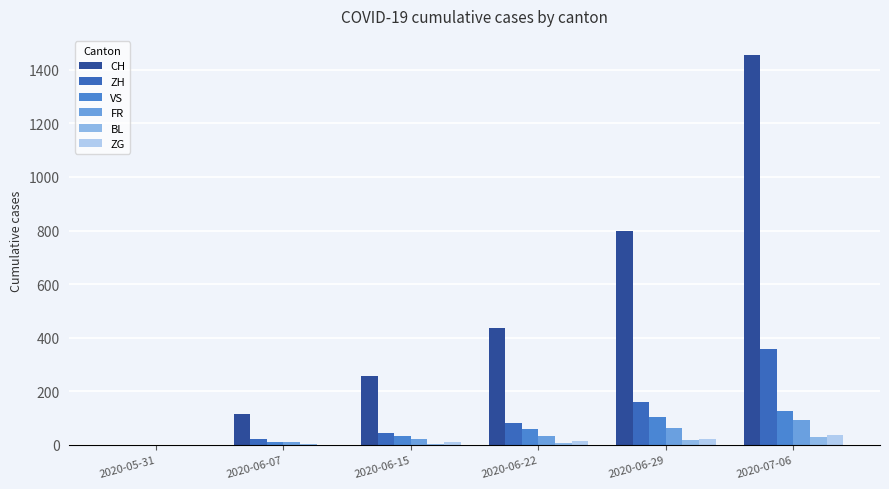

Reading left to right, extract all data points from this chart.

CH: 0	114	257	436	800	1454
ZH: 0	23	45	83	161	357
VS: 0	10	32	58	105	126
FR: 0	9	22	32	61	94
BL: 0	3	4	7	17	29
ZG: 0	0	11	14	21	36